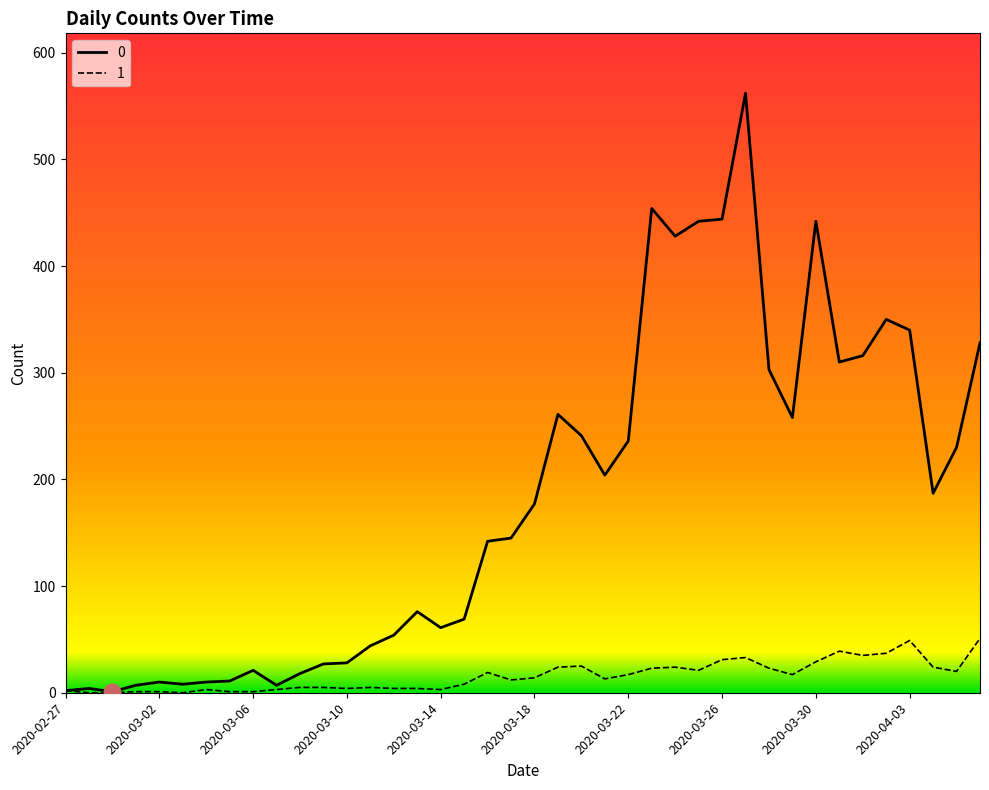

Rank the series by their average value, from highest to lowest.

0, 1